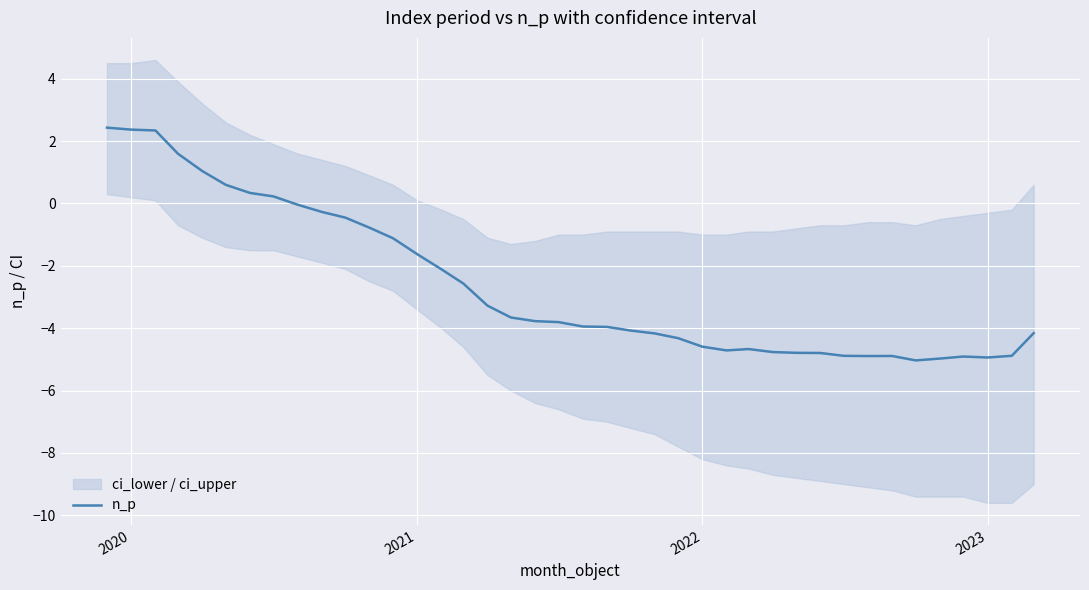

What is the minimum value for n_p?

-5.0